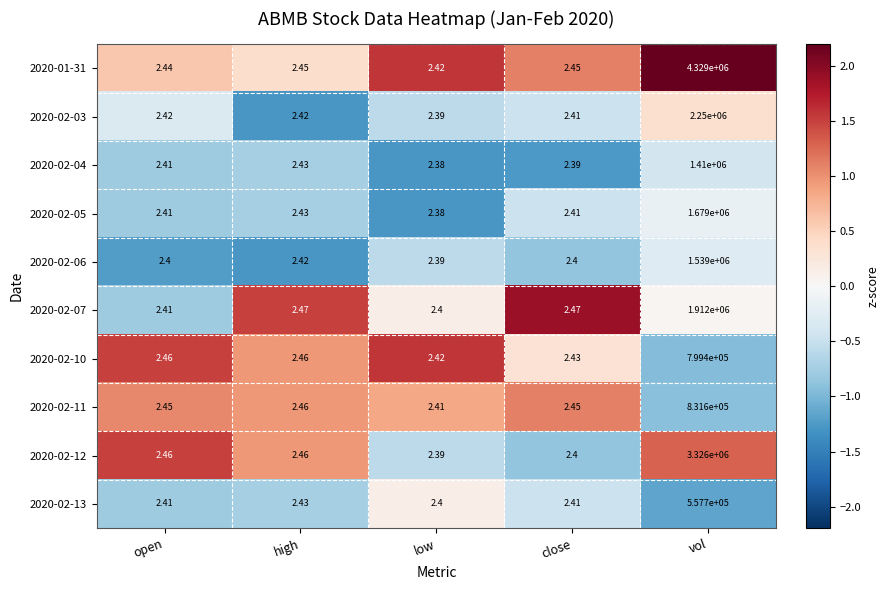

List the labels in order of 2020-02-04 value, smallest first.

low, close, open, high, vol